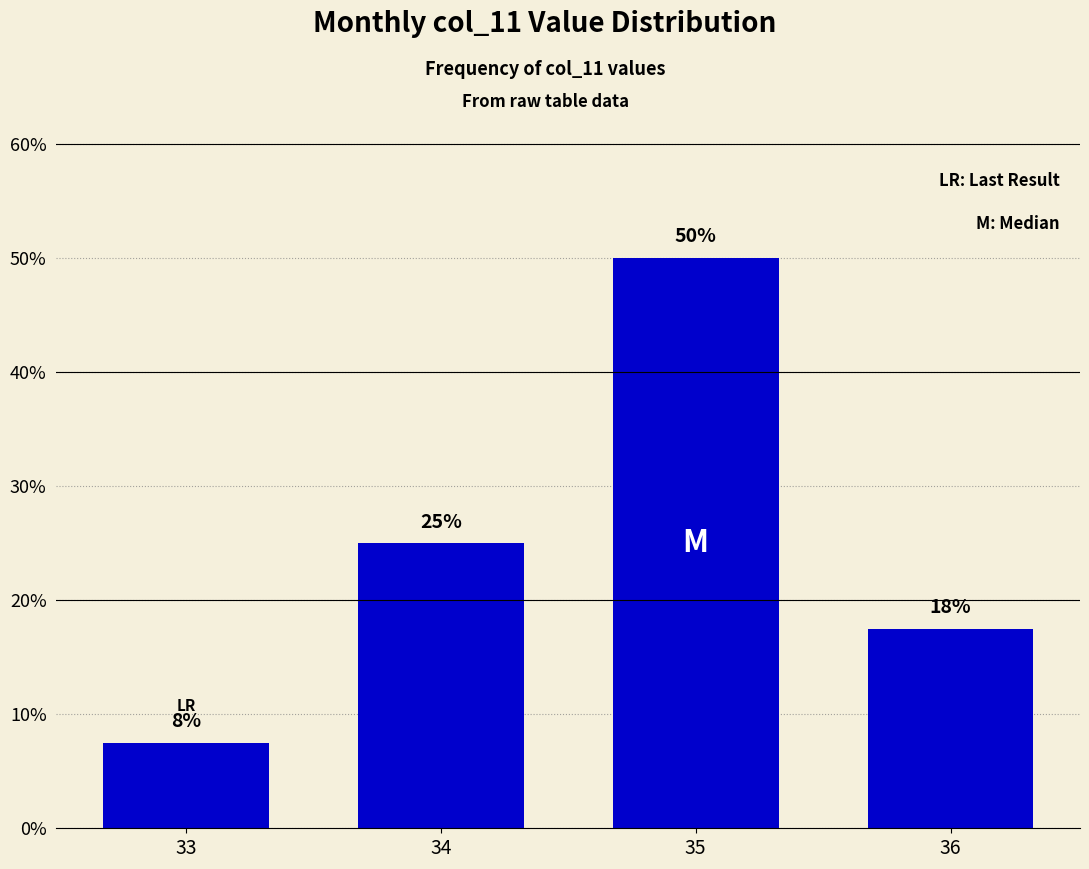

What is the ratio of the value at 35 to the value at 33?

6.7